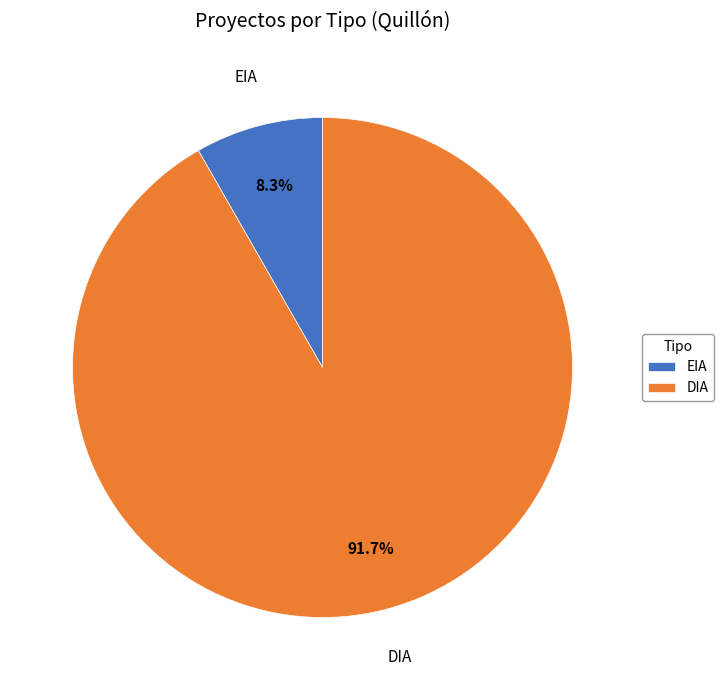

Combined, do EIA and DIA account for over 50%?

Yes